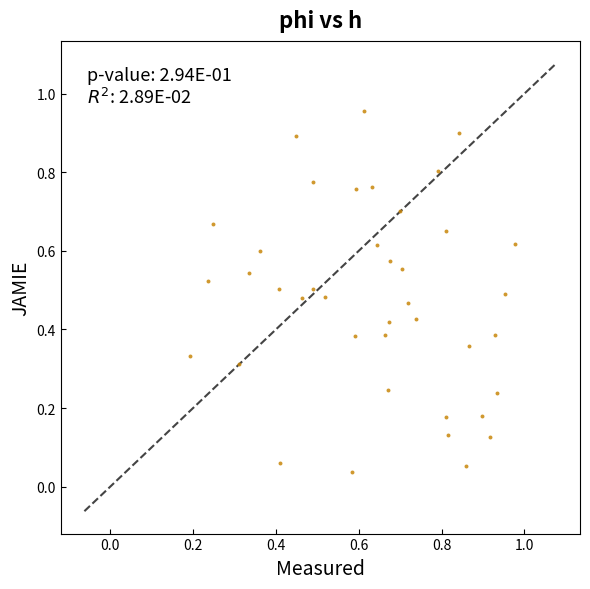

What is the range of Y values (max minus min)?

0.9